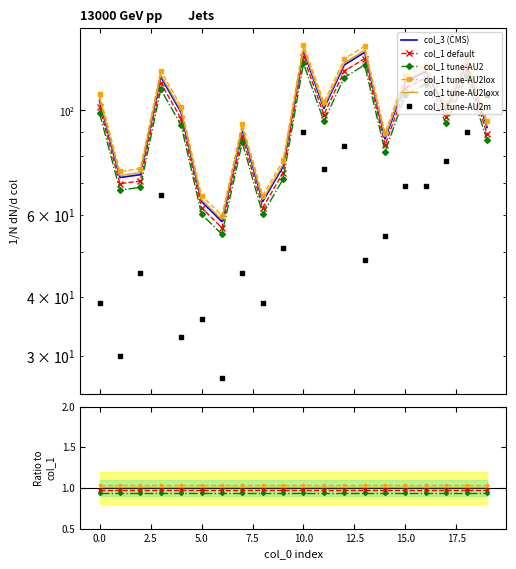

What are all the series names shown in the legend?

col_1 default, col_1 tune-AU2, col_1 tune-AU2lox, col_1 tune-AU2loxx, col_1 tune-AU2m, col_3 (CMS)